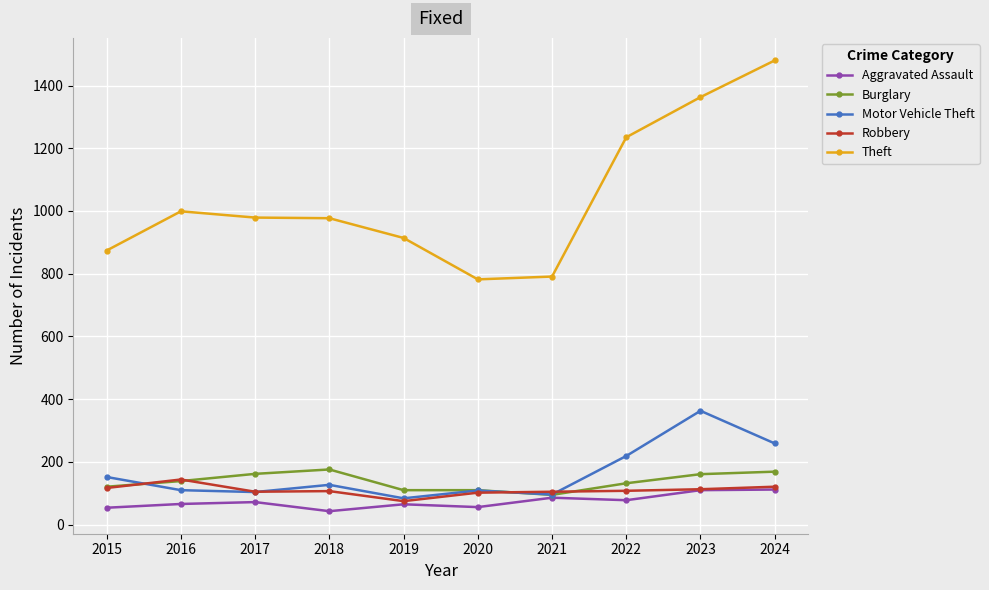

True or false: Theft has more than 0 interior local peaks.

True